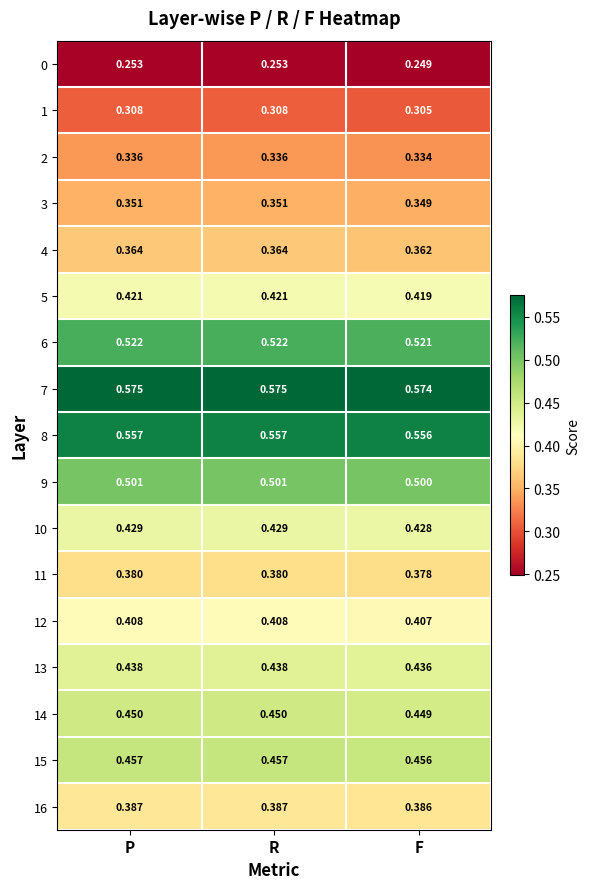

Is the value of 15 at P greater than the value of 6 at R?

No